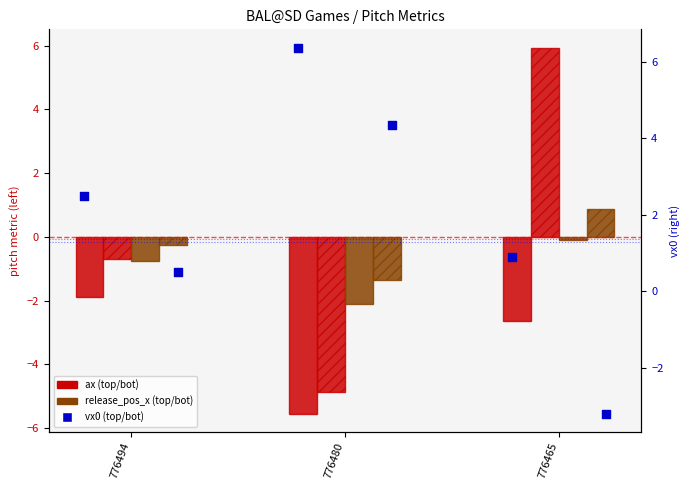

Which series contains the lowest Y value?

ax_top